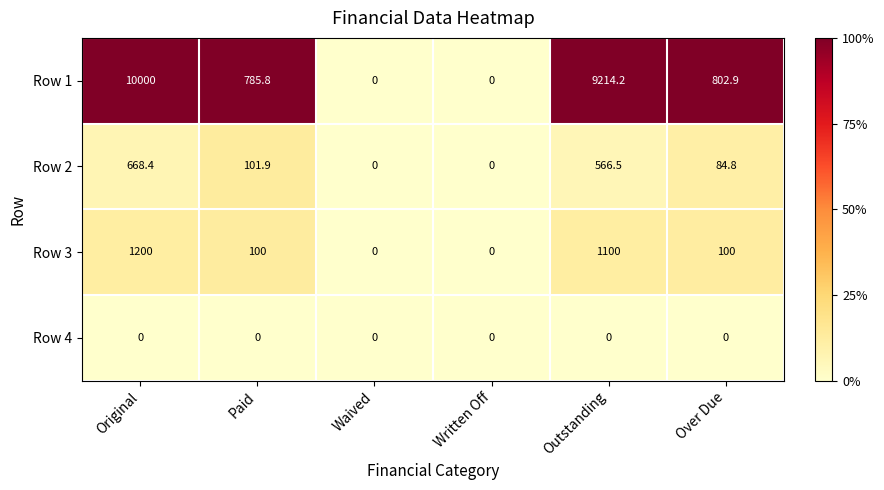

The Row 3 series shows 249.1 at Outstanding. True or false?

False